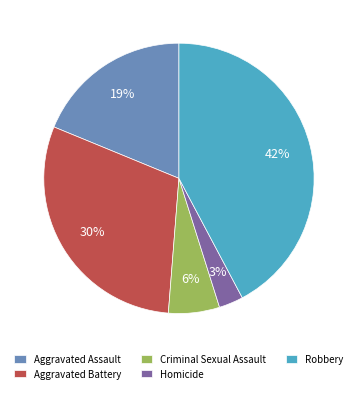

What percentage is the Robbery slice, to the nearest percent?

42%